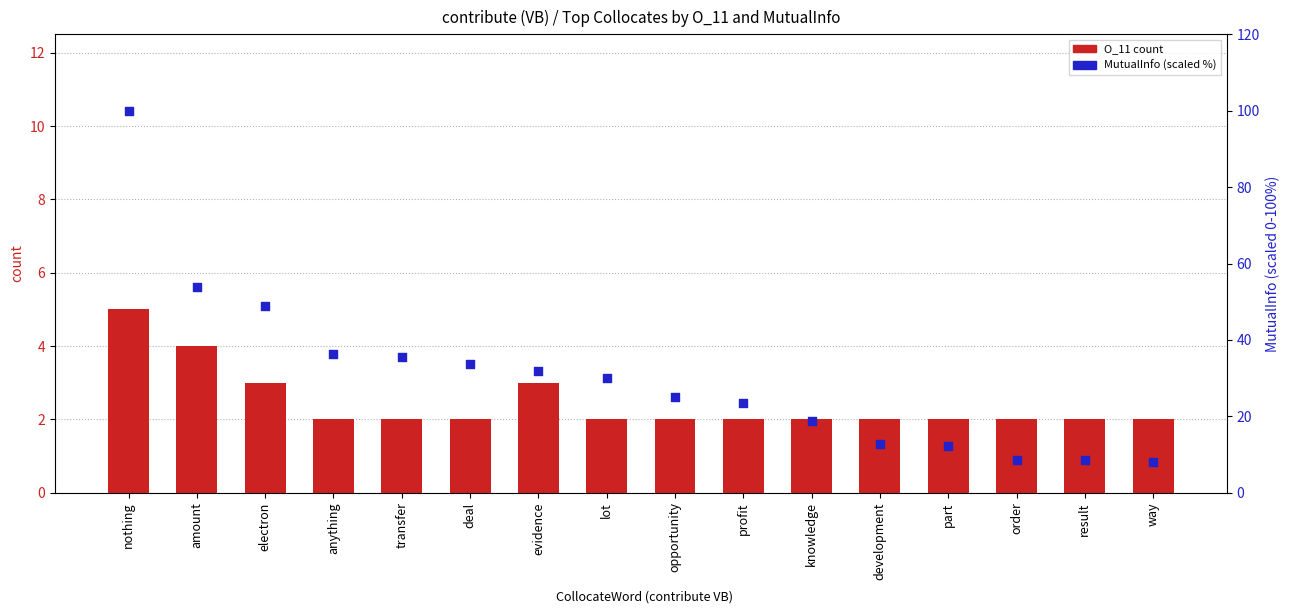

Which series reaches the maximum Y coordinate?

MutualInfo (scaled)